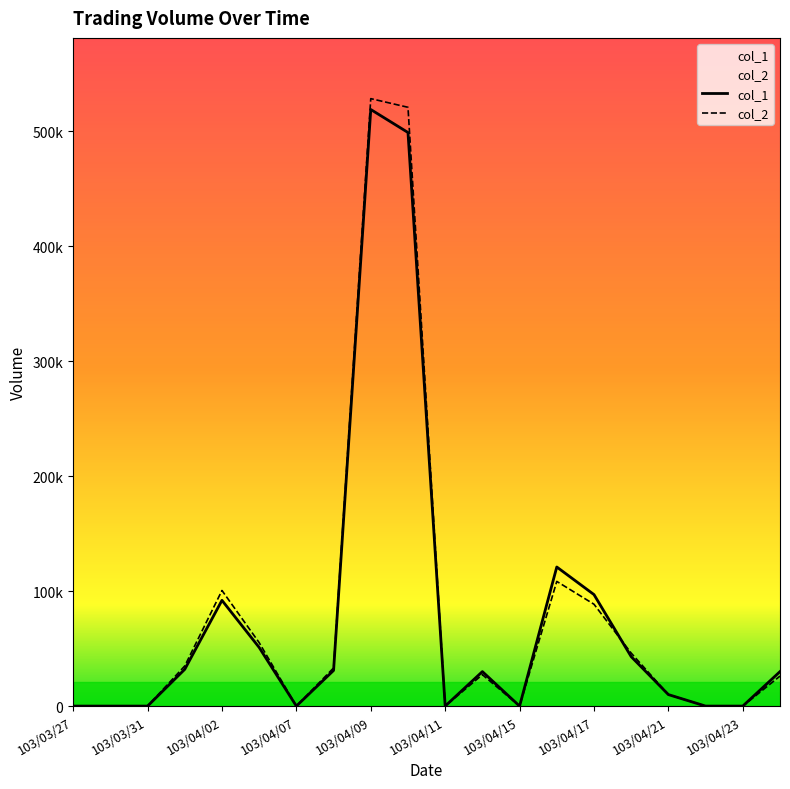

What are all the series names shown in the legend?

col_1, col_2